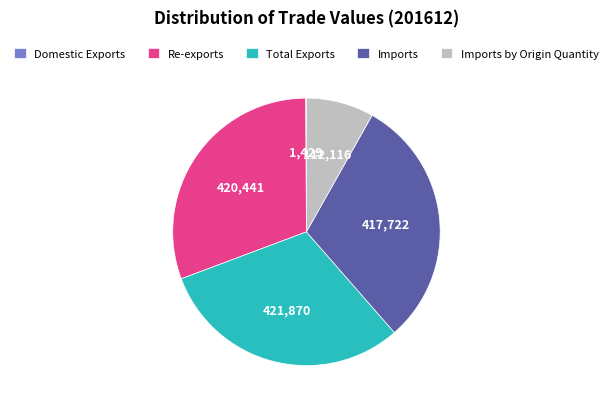

What is the ratio of the value at Total Exports to the value at Re-exports?

1.0